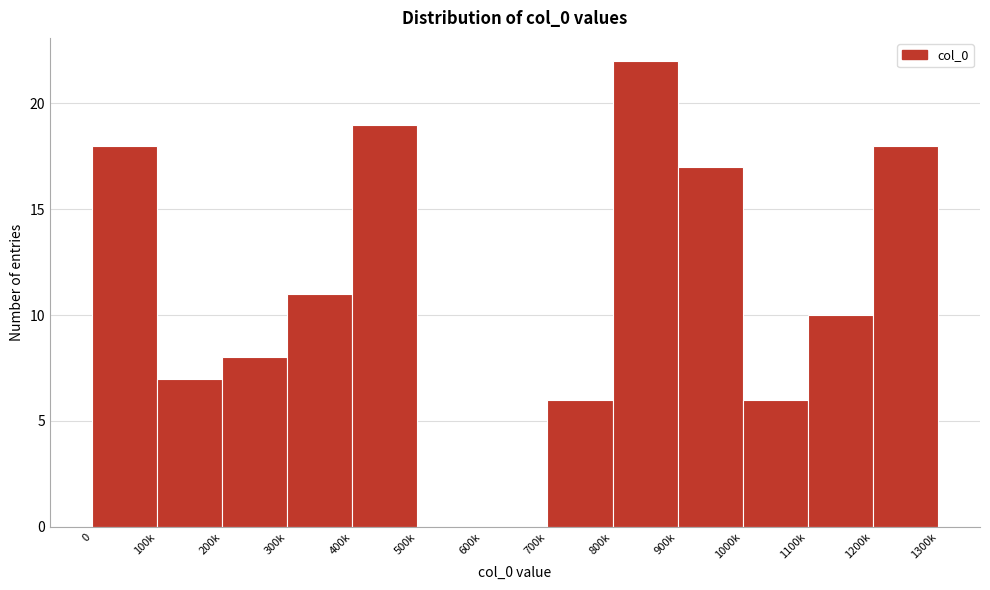

Reading left to right, transcribe all the data shown in this chart.

0=18	100k=7	200k=8	300k=11	400k=19	500k=0	600k=0	700k=6	800k=22	900k=17	1000k=6	1100k=10	1200k=18